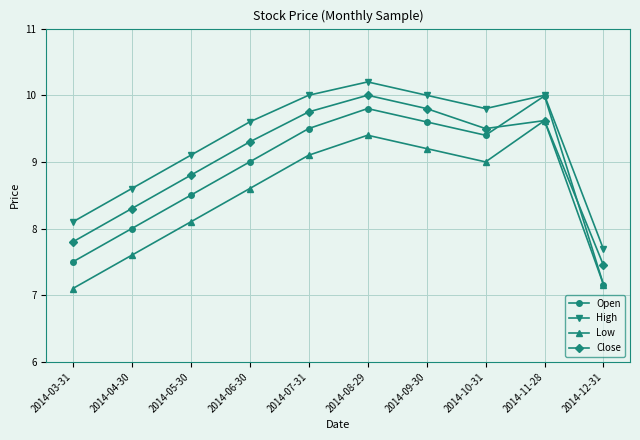

What is the value of the Low point at the 5th from the left?

9.1